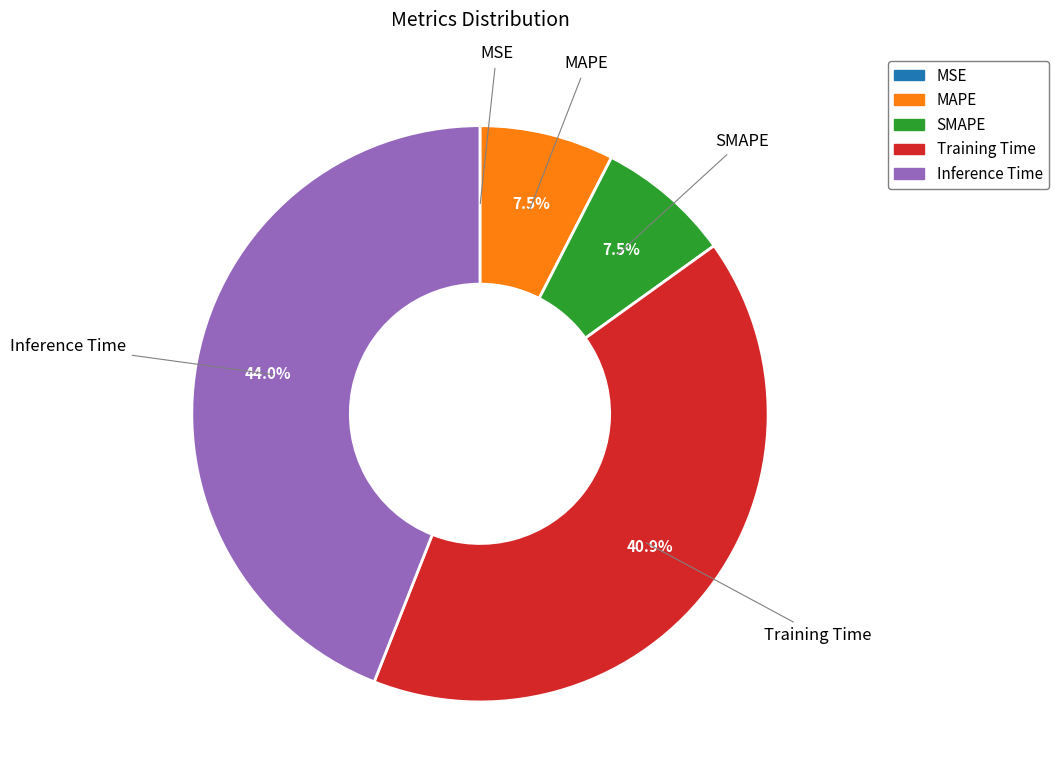

Which slice is the largest?

Inference Time